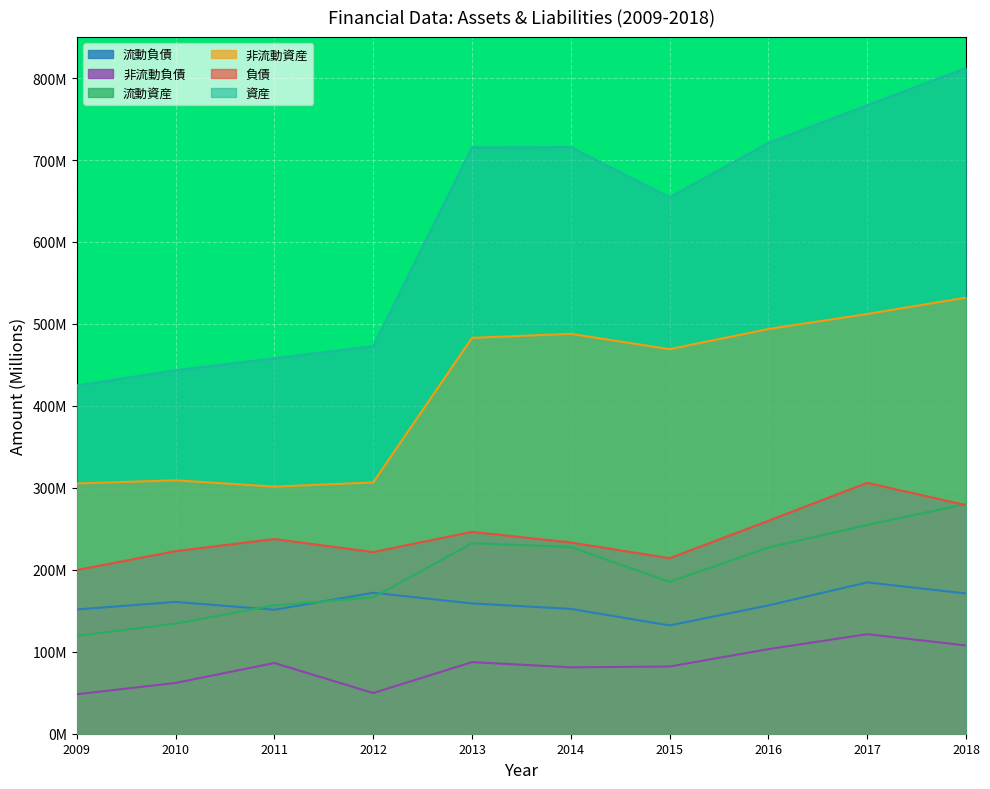

What is the difference between the 非流動資産 values at 2014 and 2010?

178.7